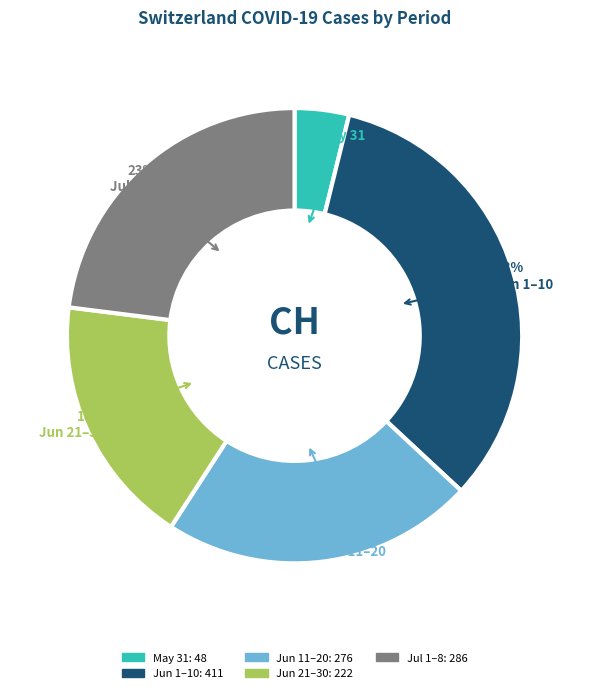

Is there a majority slice in this chart?

No